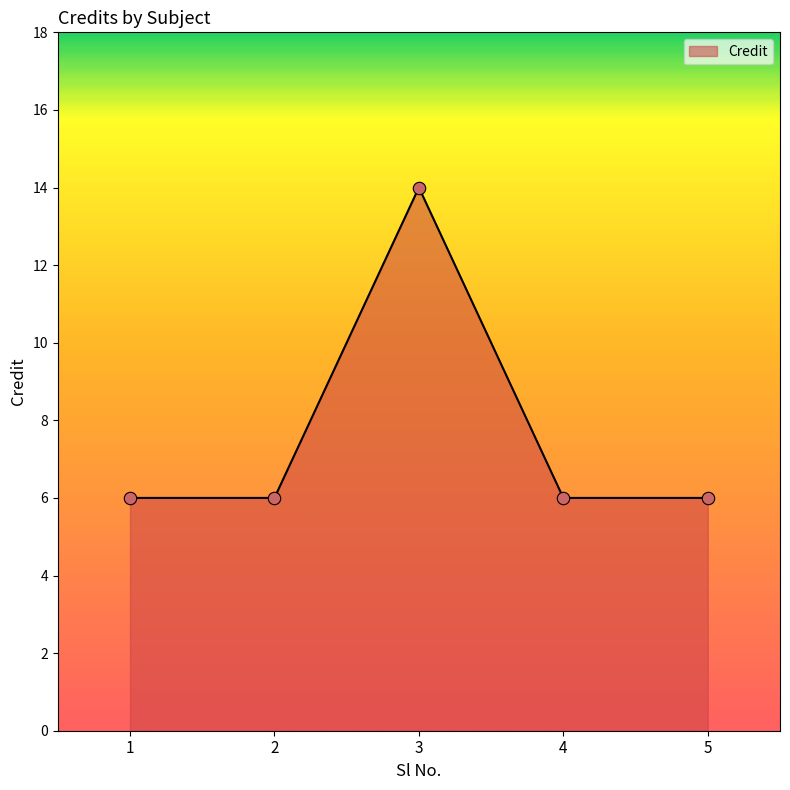

Between 4 and 3, which is larger?

3